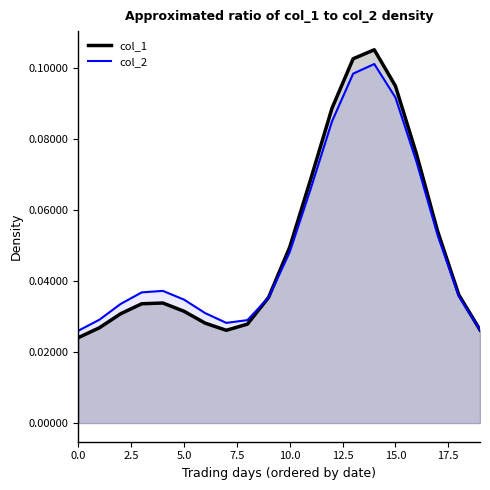

True or false: col_2 curve and col_1 curve cross at least once.

True